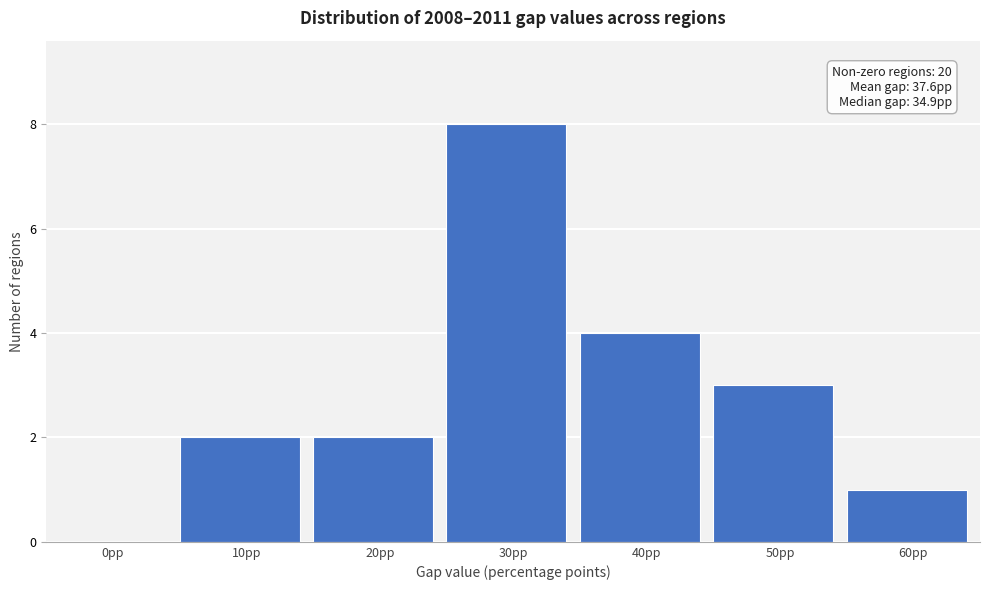

Reading left to right, transcribe all the data shown in this chart.

0pp=0	10pp=2	20pp=2	30pp=8	40pp=4	50pp=3	60pp=1